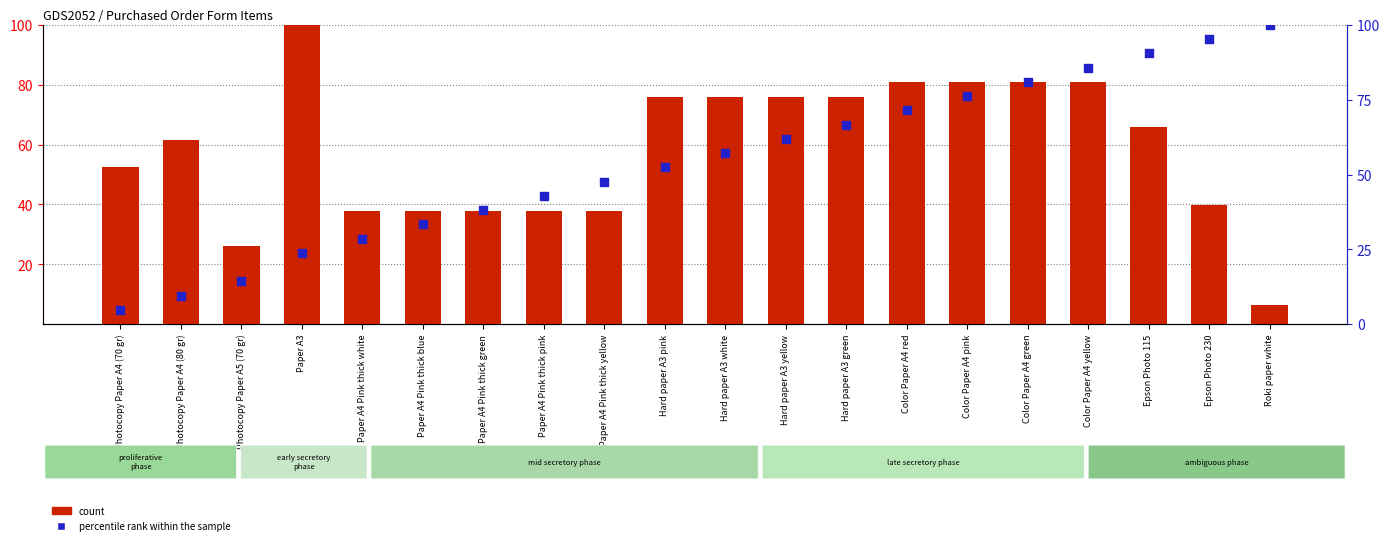

Which series has the widest spread of Y values?

percentile rank within the sample